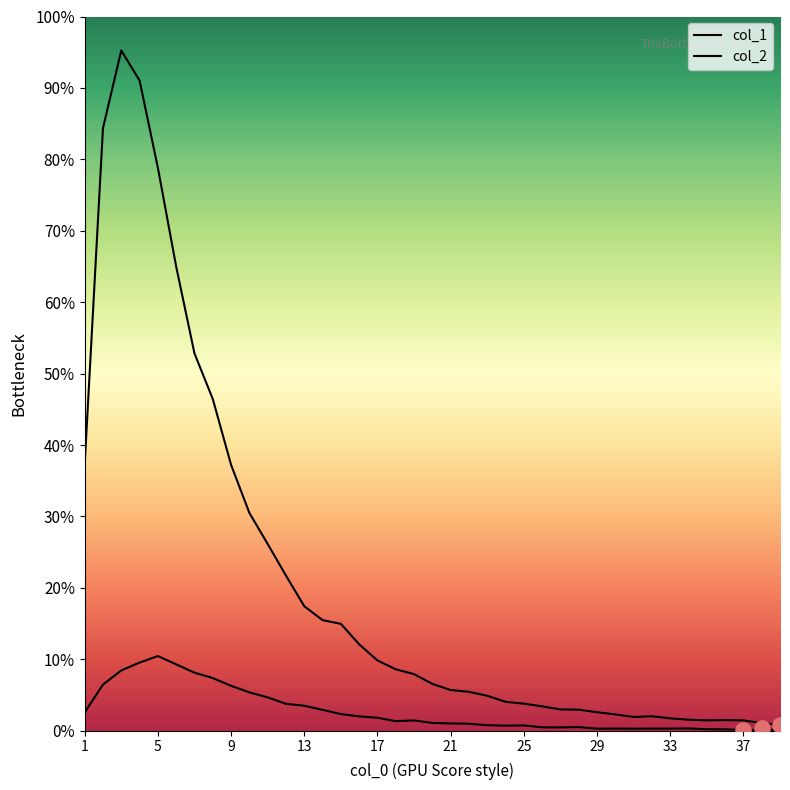

What are all the series names shown in the legend?

col_1, col_2